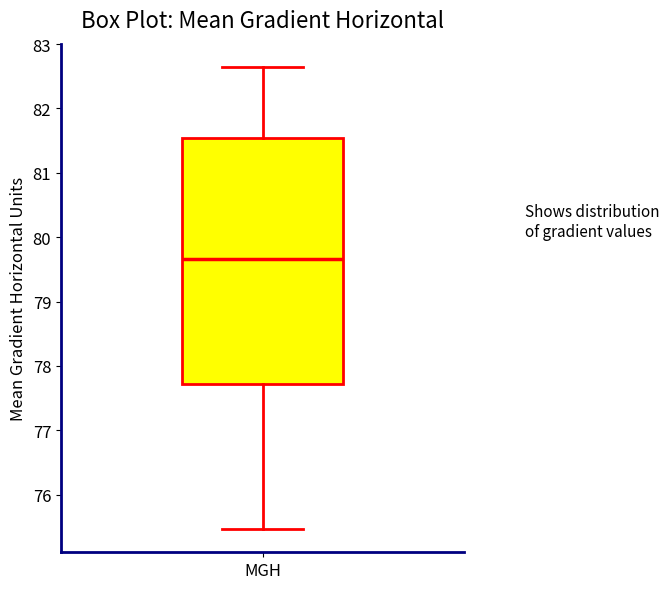

Read this box plot against the y-axis: the position of the median line, the range covered by the box, and the ends of both whiskers. The values are not printed on the chart, so give them approximately, as read against the axis.

median 79.7, box 77.7 to 81.5, whiskers 75.5 to 82.6